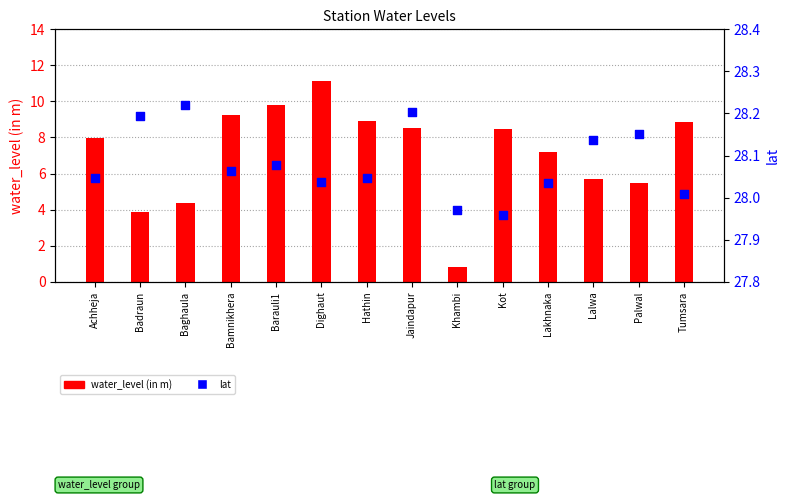

What are all the series names shown in the legend?

water_level (in m), lat